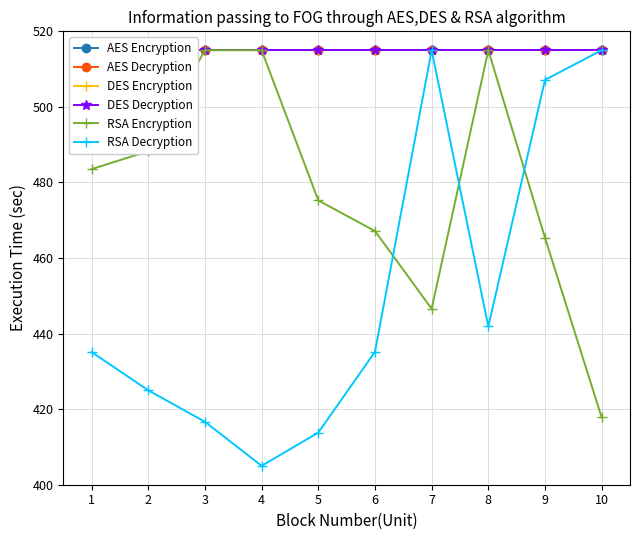

At which label does RSA Encryption first exceed 483?

1